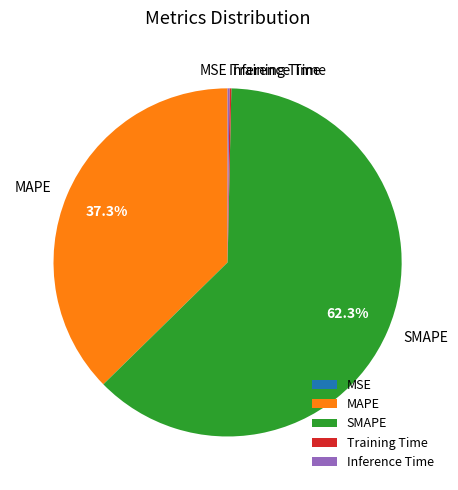

What percentage is NOT represented by SMAPE?

37.7%